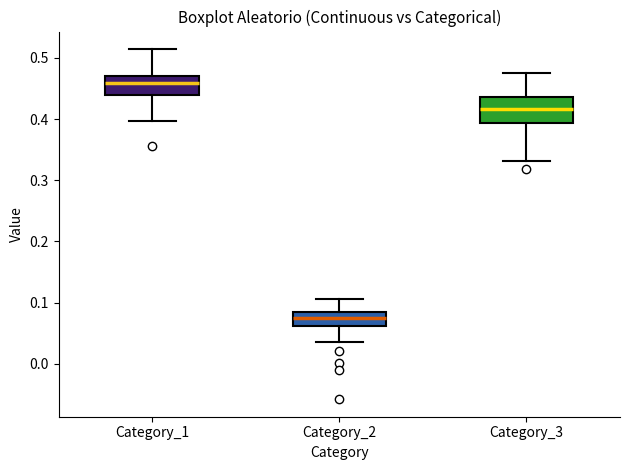

Where is the upper edge of the box for Category_3 on the y-axis? The values are not printed on the chart, so give them approximately, as read against the axis.

0.44